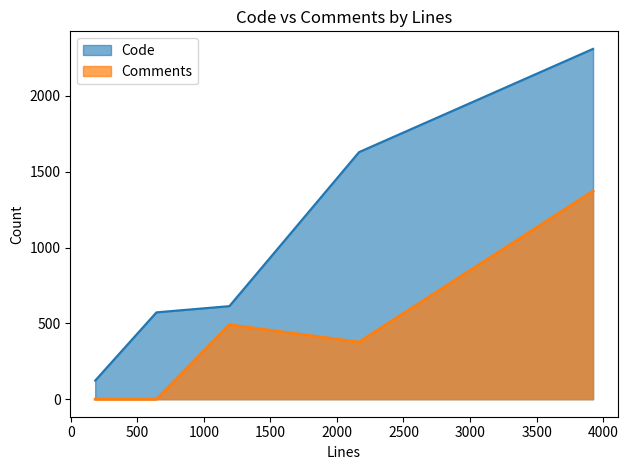

How many data points in Code are above 614?

2